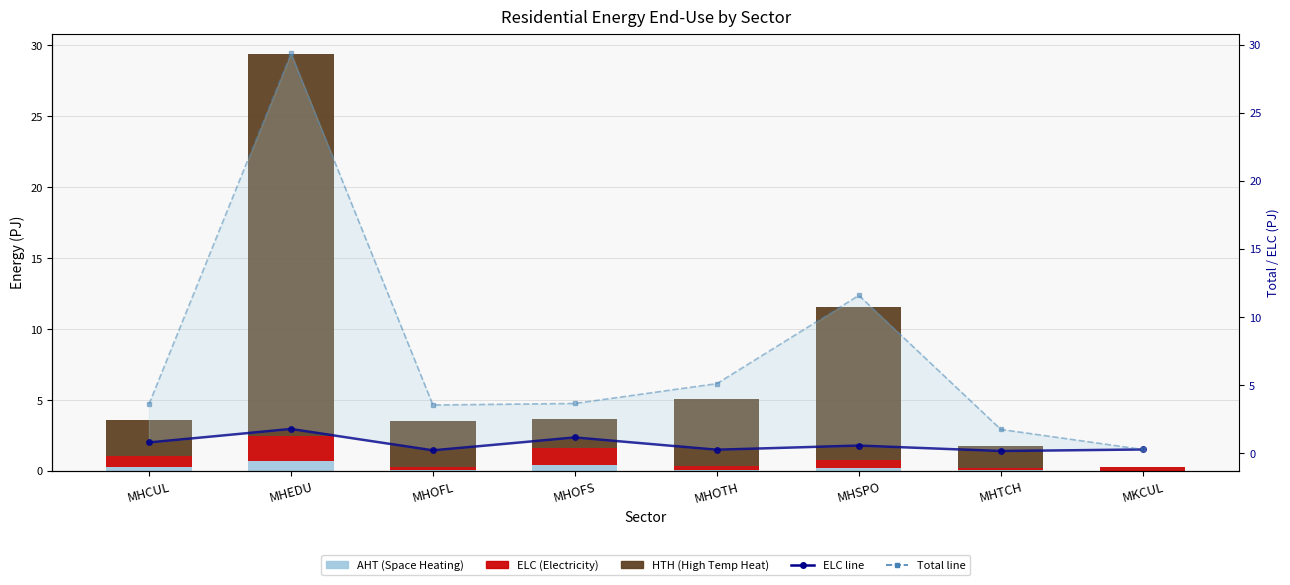

Which category has the lowest value in the ELC series?

MHTCH